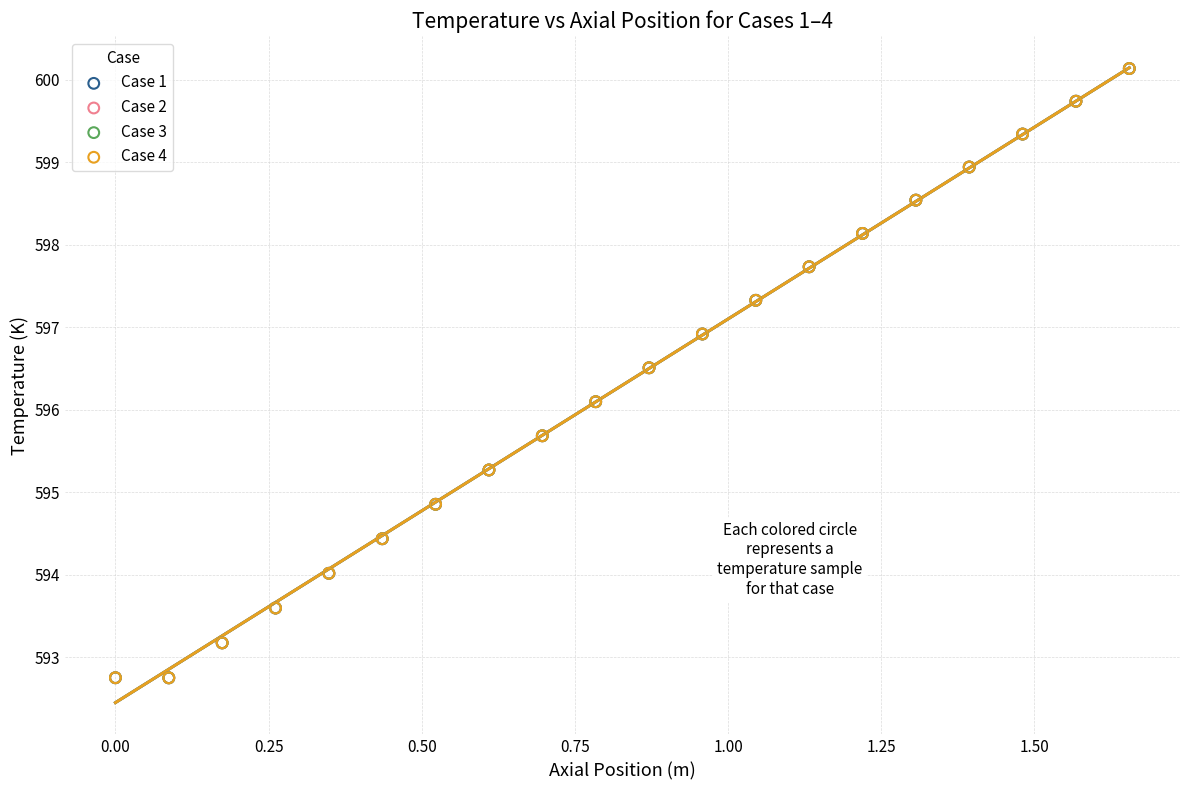

What are all the series names shown in the legend?

Case 1, Case 2, Case 3, Case 4